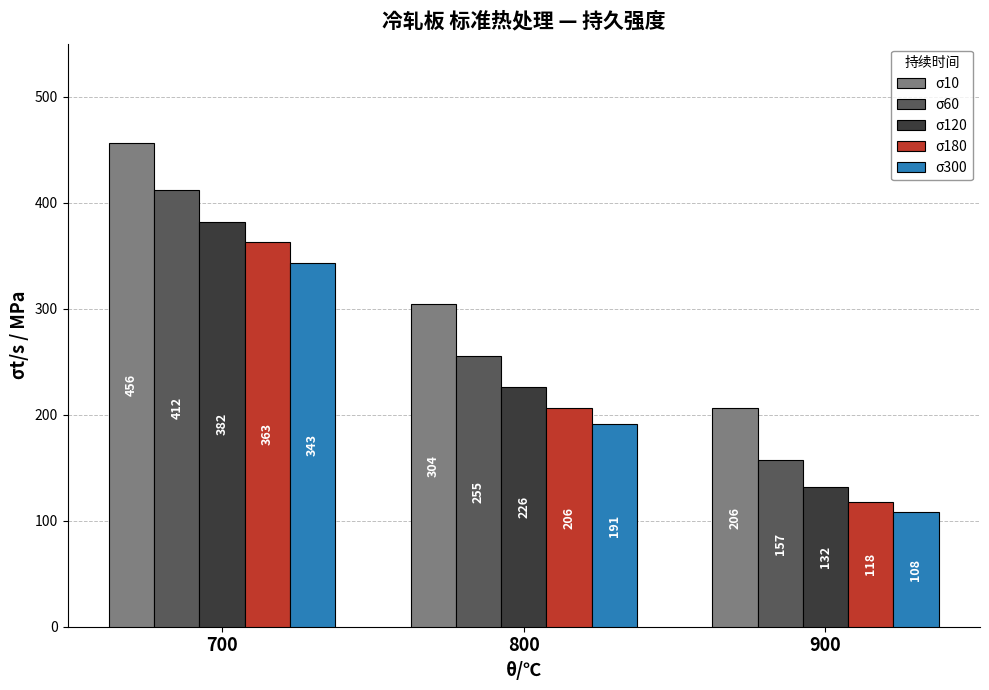

What is the difference between the maximum and minimum values in the σ300 series?

235